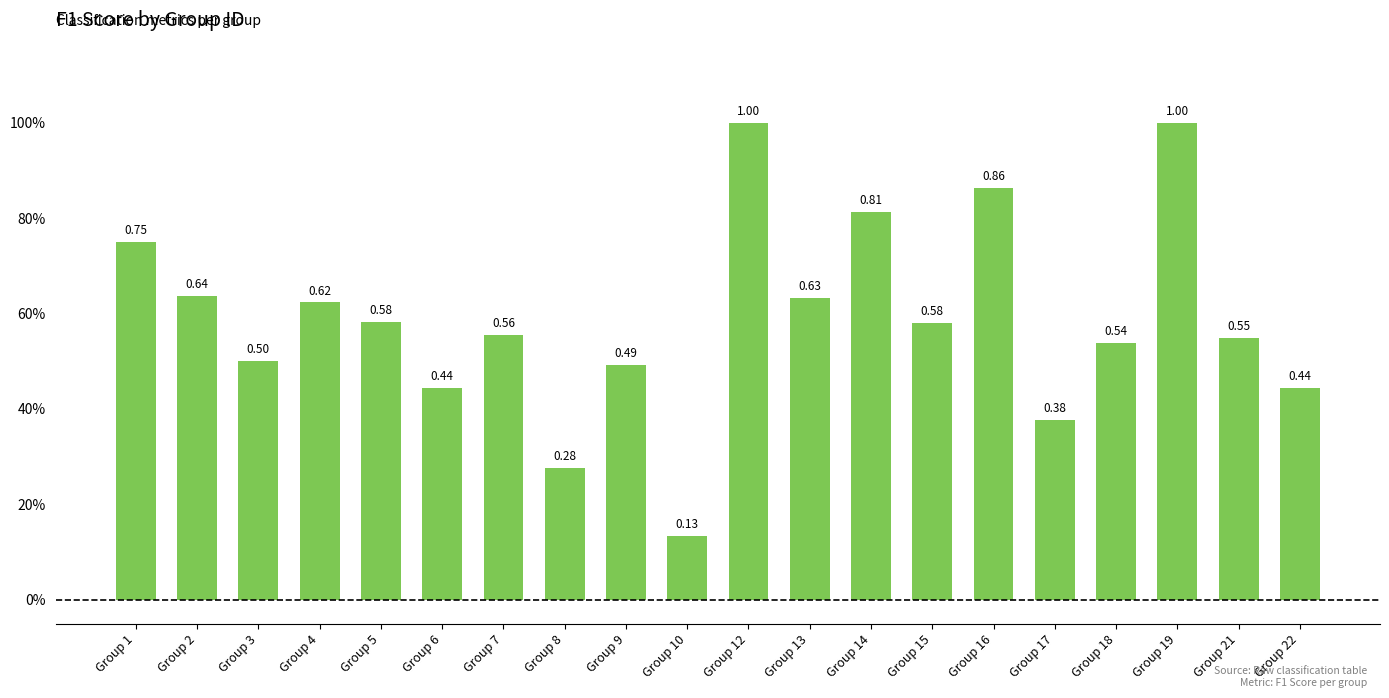

Does the chart contain any negative values?

No